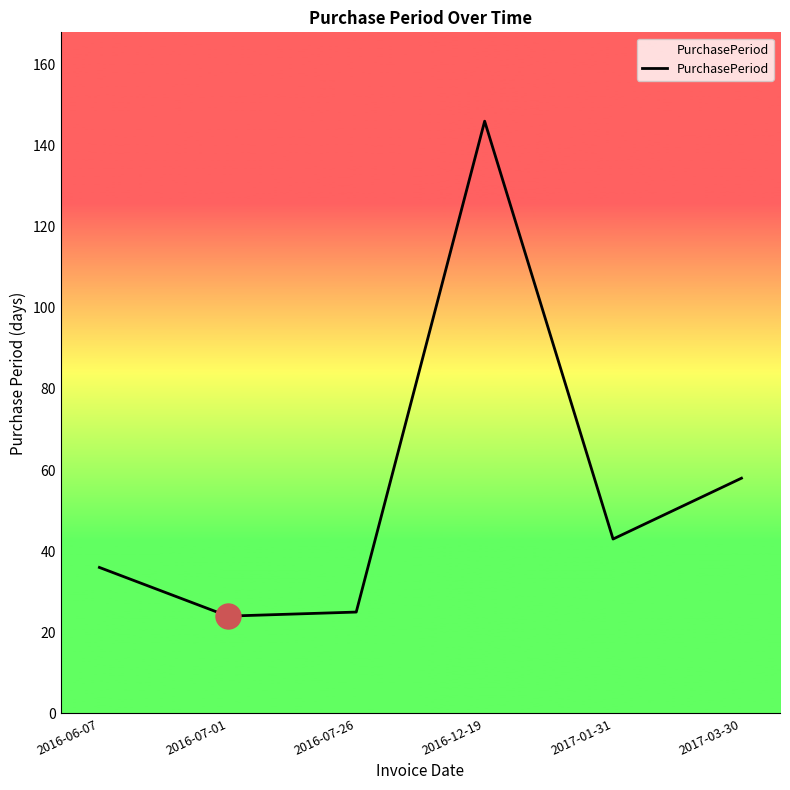

Reading left to right, extract all data points from this chart.

2016-06-07=36	2016-07-01=24	2016-07-26=25	2016-12-19=146	2017-01-31=43	2017-03-30=58